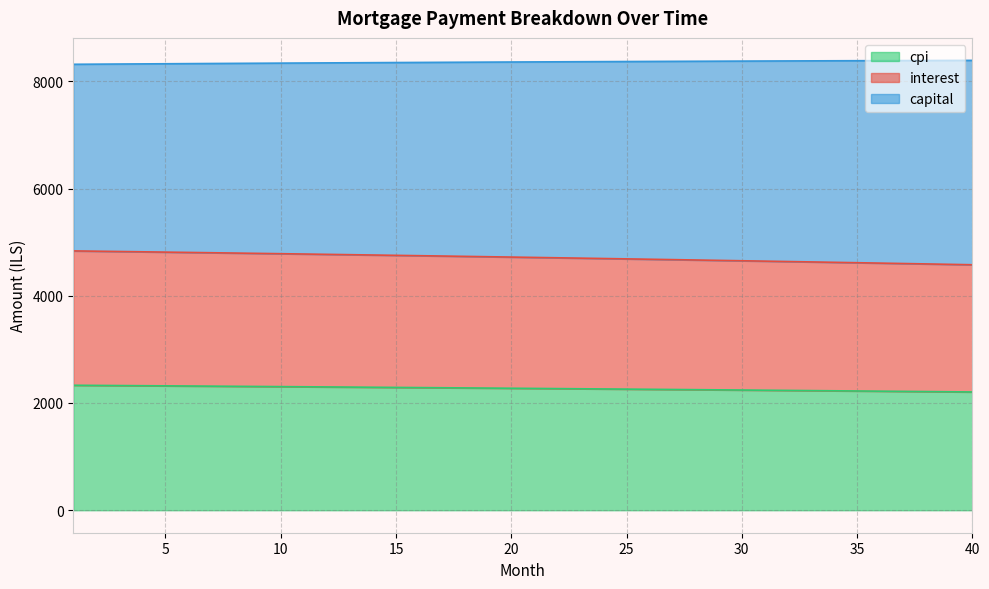

True or false: cpi has more than 0 points higher than both neighbors.

False